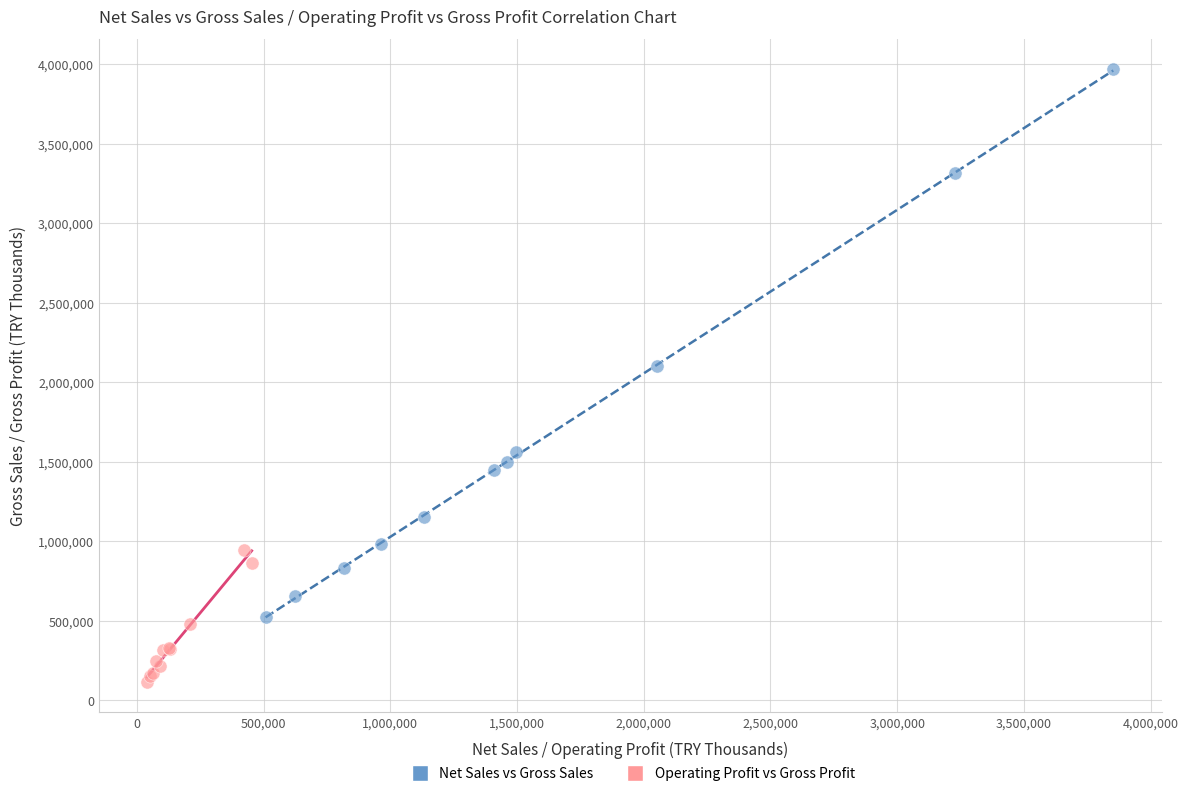

What are all the series names shown in the legend?

Net Sales vs Gross Sales, Operating Profit vs Gross Profit